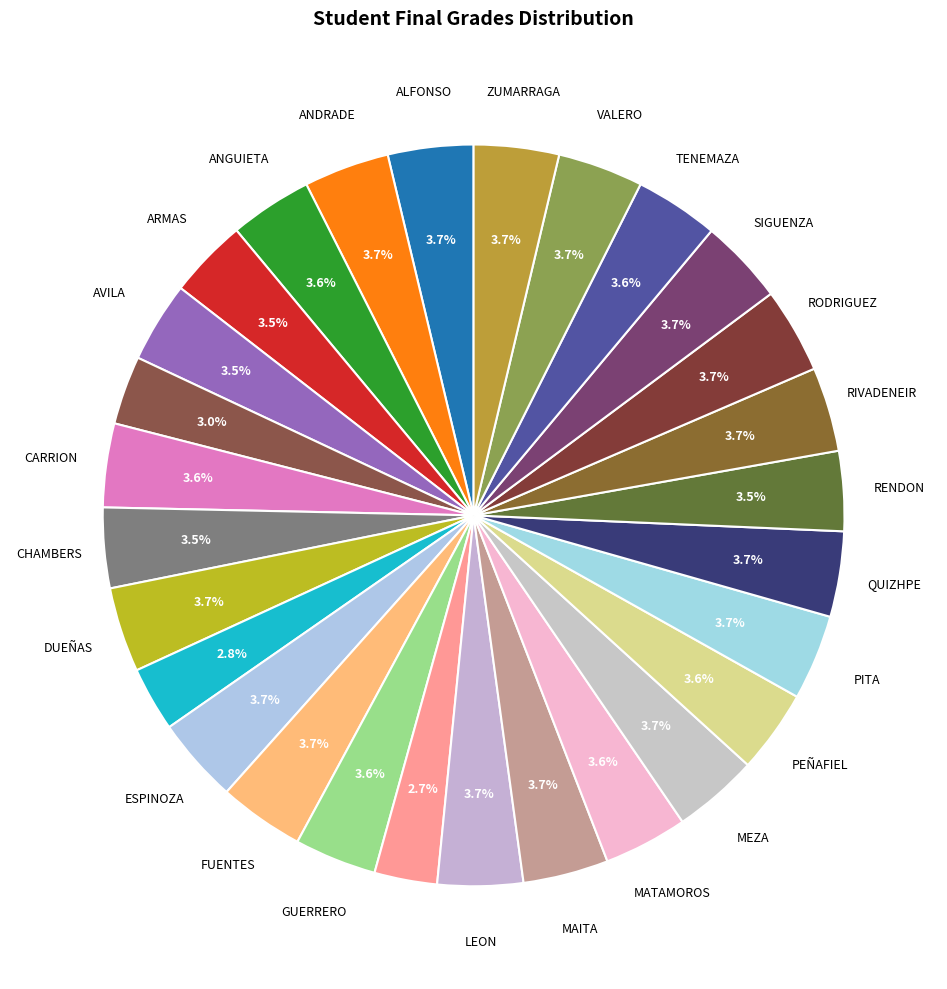

Count the number of slices in the pie.

28